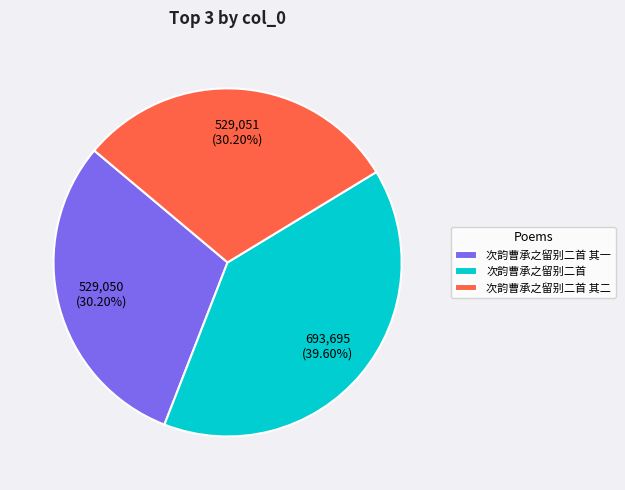

What percentage do 次韵曹承之留别二首 其一 and 次韵曹承之留别二首 其二 together represent?

60.4%